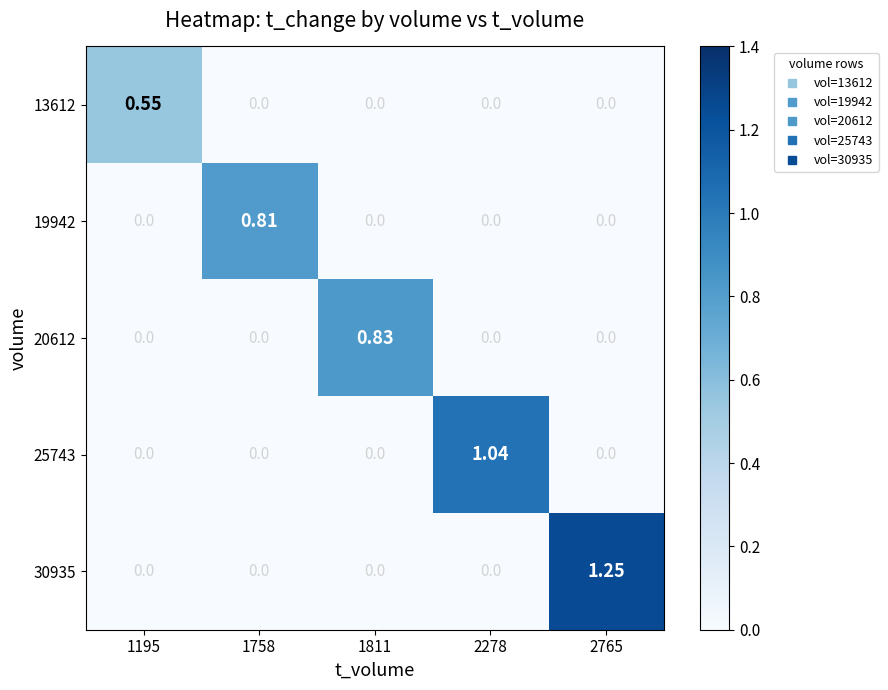

Is the value of 13612 at 1811 greater than the value of 20612 at 1811?

No